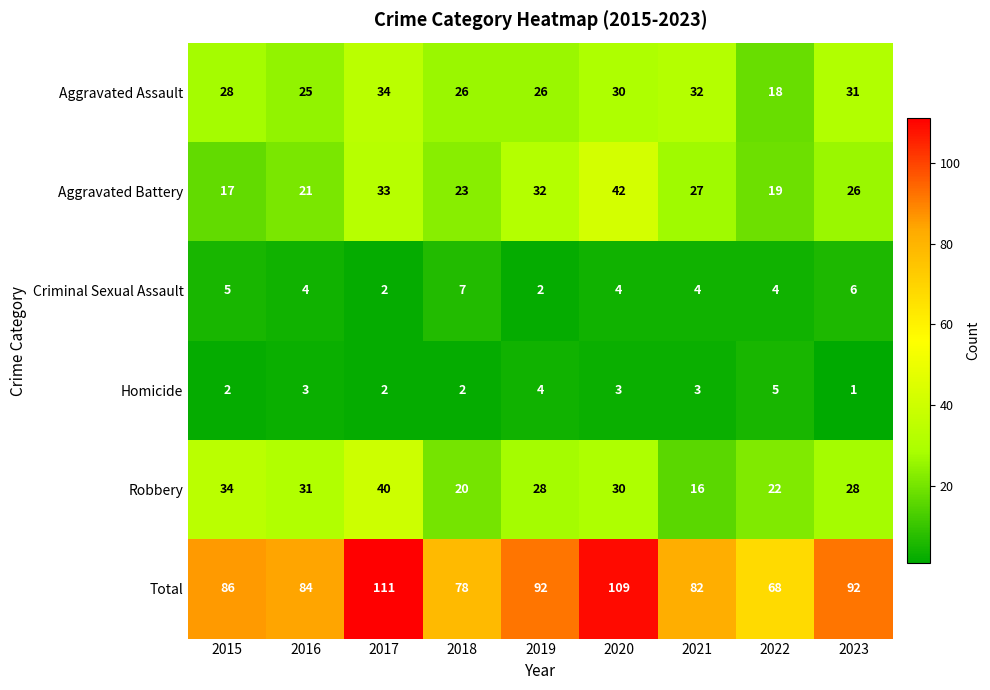

List the series in order of their peak value, highest first.

Total, Aggravated Battery, Robbery, Aggravated Assault, Criminal Sexual Assault, Homicide